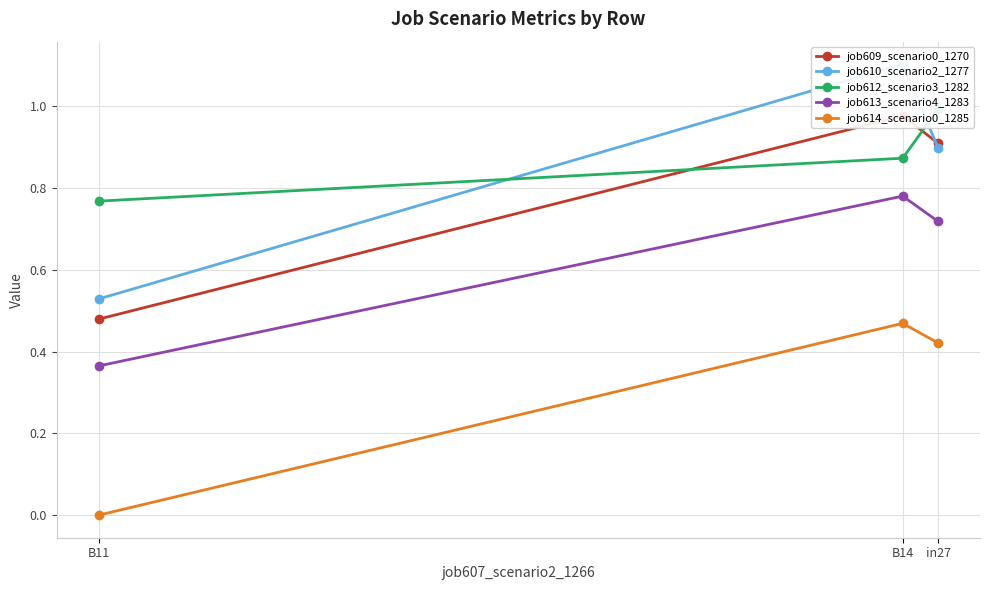

Which category has the lowest value across all series?

B11